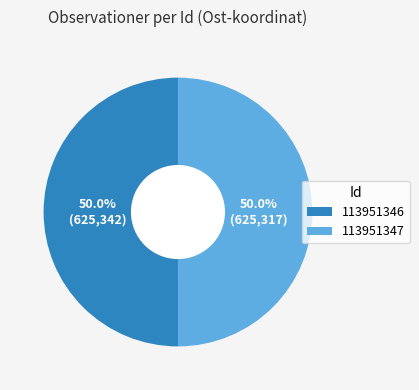

True or false: 113951346 accounts for 59% of the total.

False